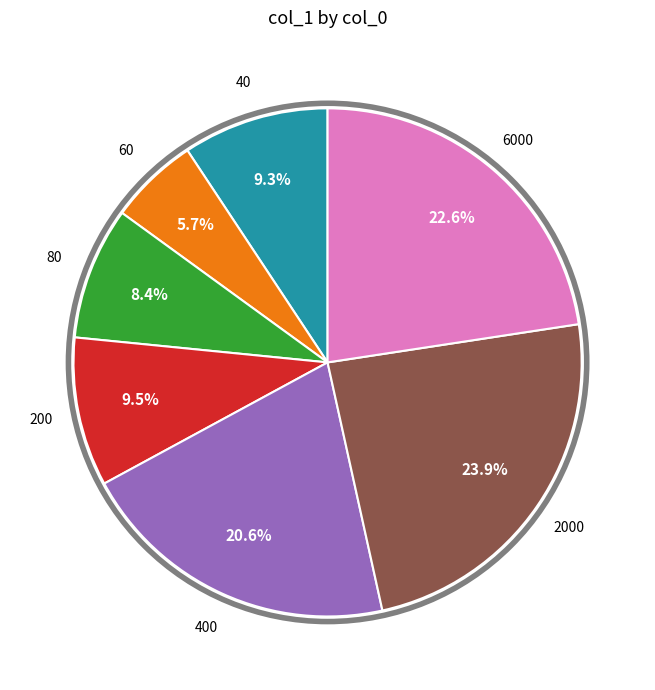

What percentage is the 60 slice, to the nearest percent?

6%